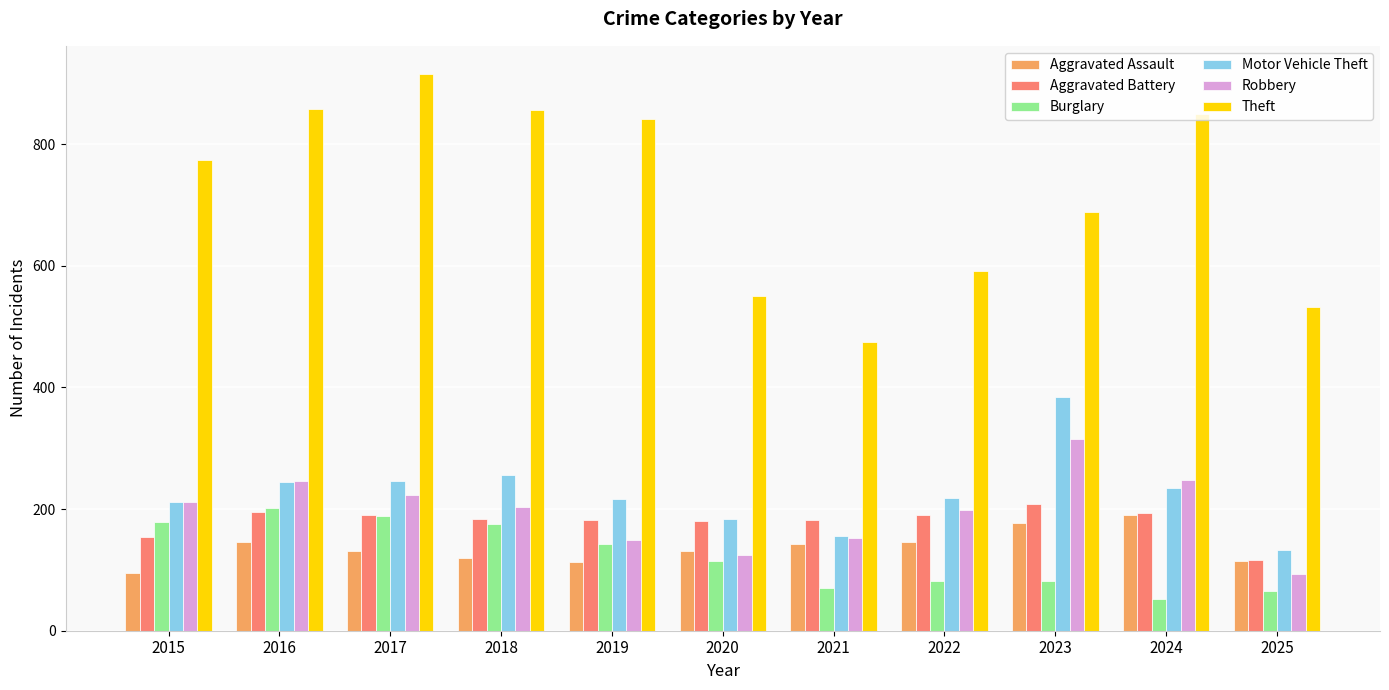

What is the value of the Aggravated Assault bar at the 9th from the left?

177